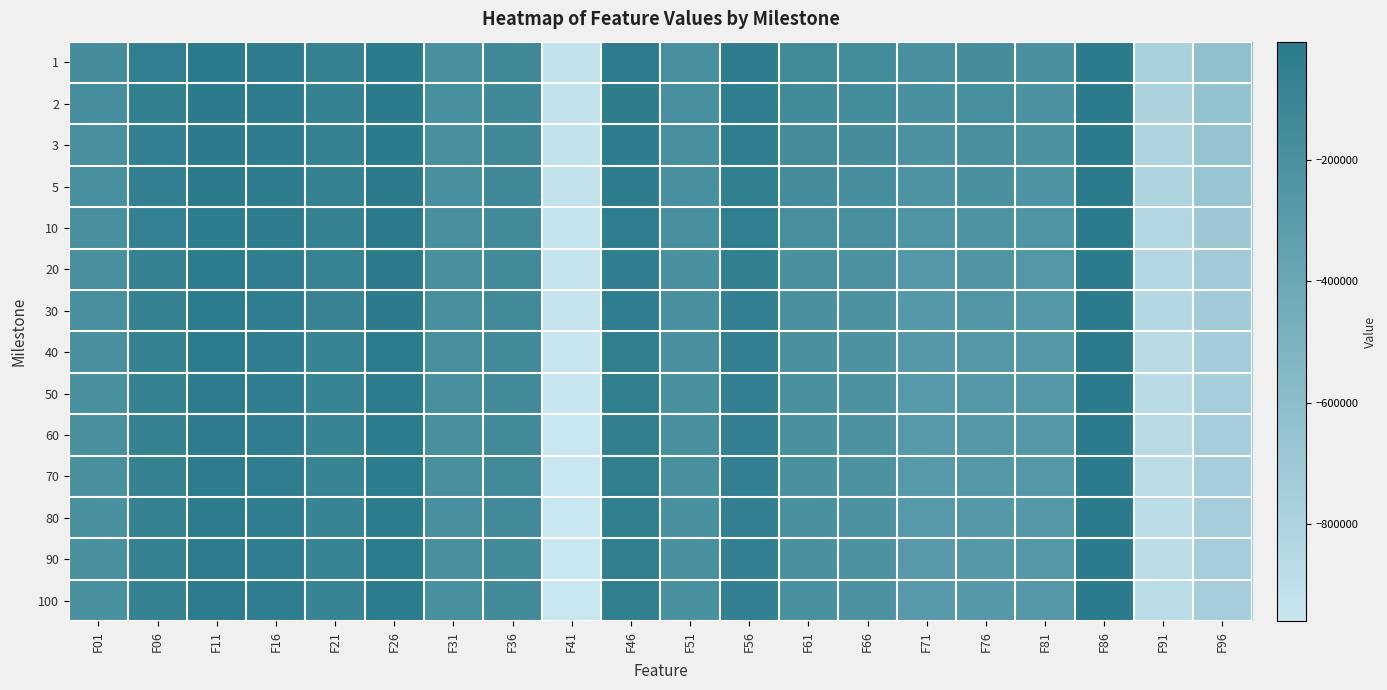

Rank the series at F21 from highest to lowest value.

1, 2, 3, 5, 10, 20, 30, 40, 50, 60, 70, 80, 90, 100